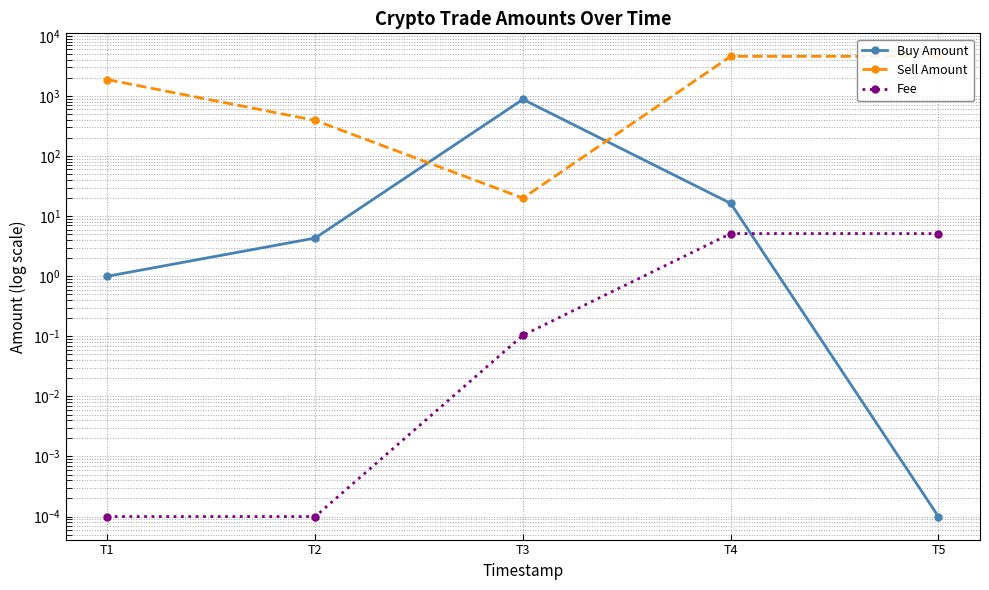

True or false: Sell Amount has a value of 392.9 at T2.

True